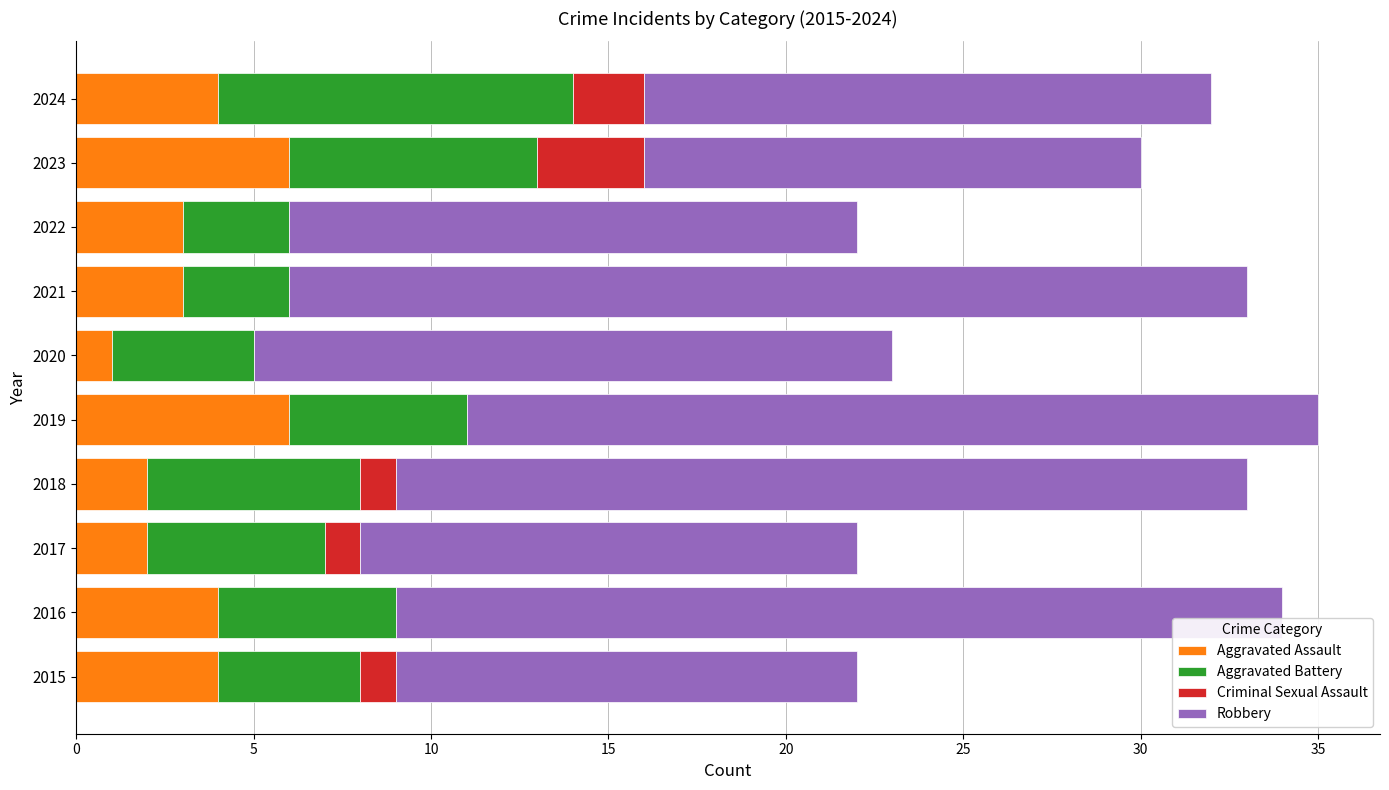

What is the sum of all Aggravated Assault values?

35